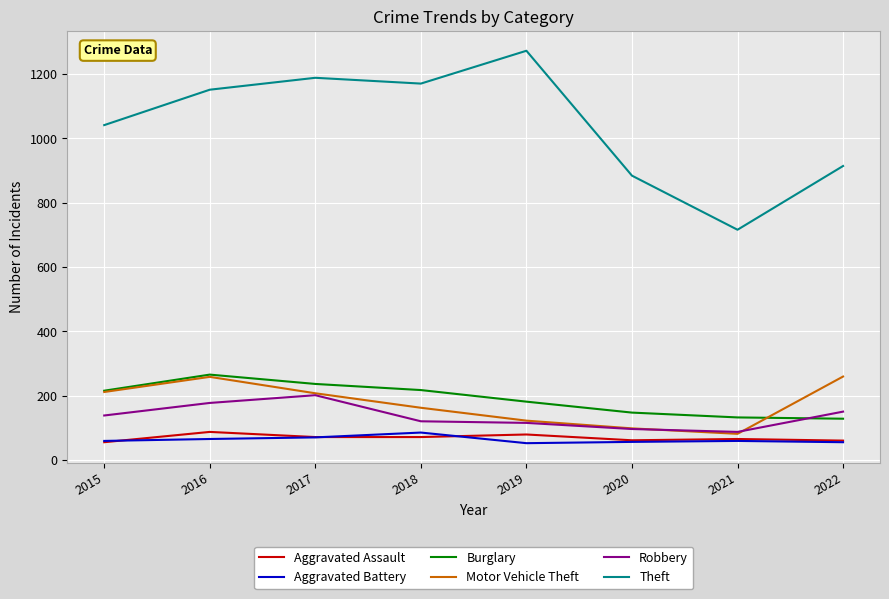

What is the sum of the Burglary values at 2016 and 2022?

395